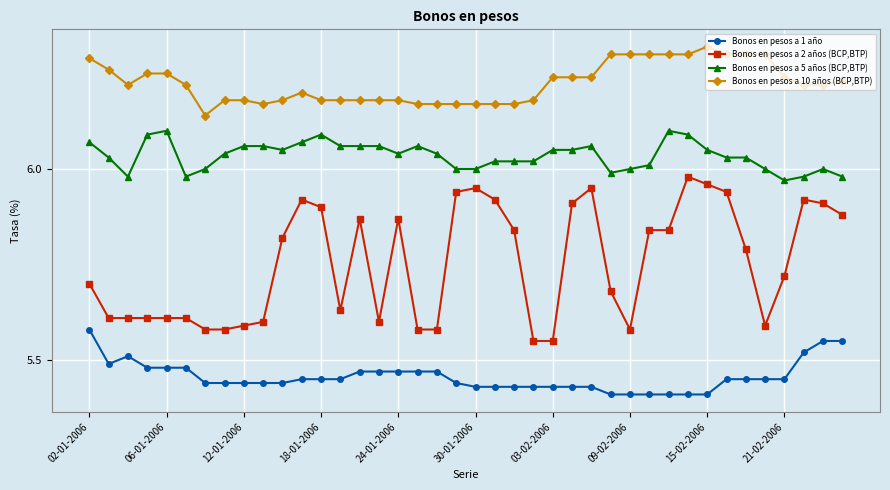

True or false: Bonos en pesos a 1 año has more than 0 interior local peaks.

True